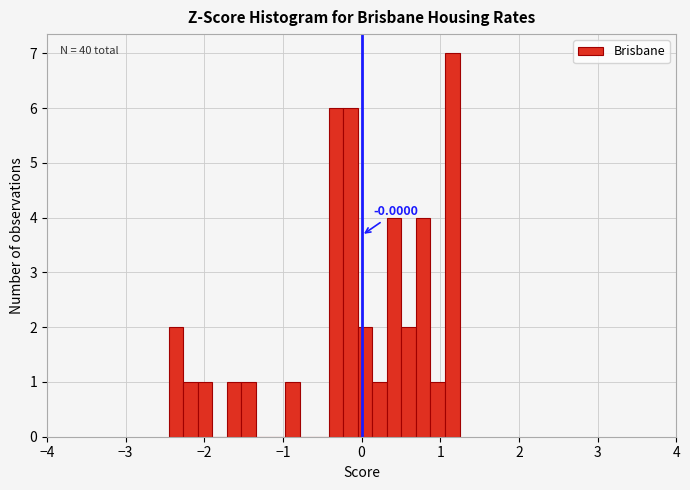

Around what value on the x-axis is the tallest bar? Give the approximate position of its centre, as read against the axis.

1.2